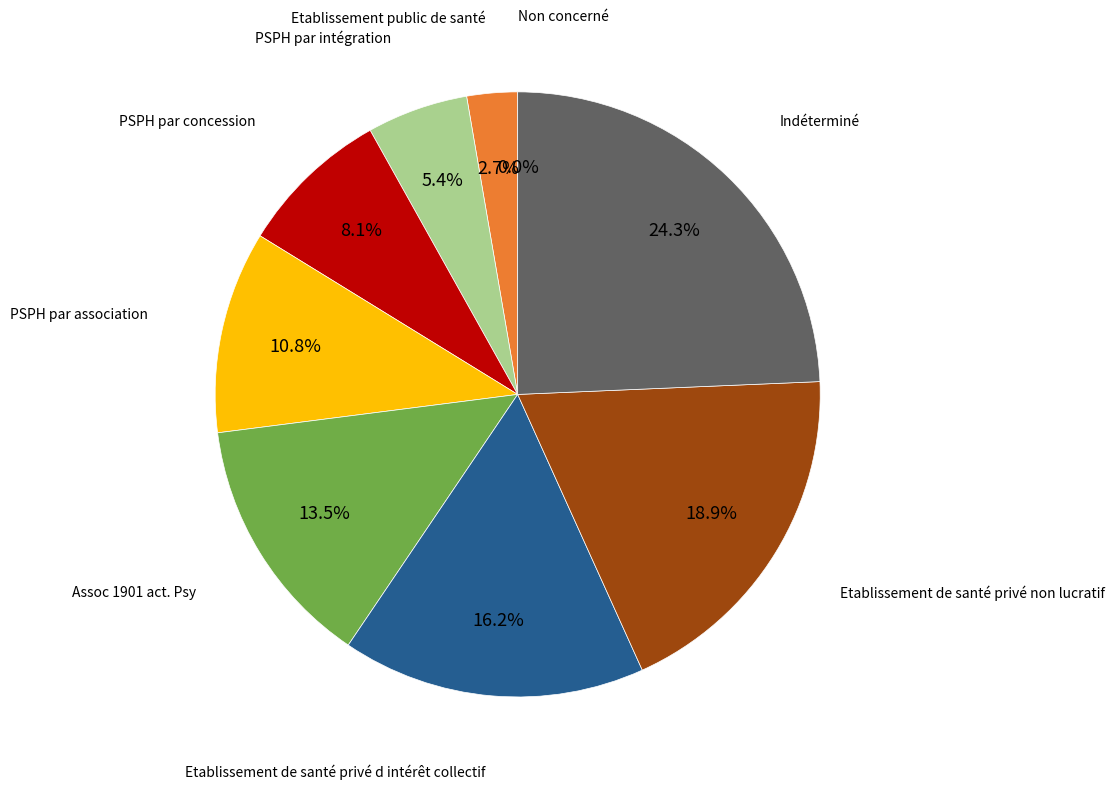

Is it true that PSPH par association is 11% of the pie?

True